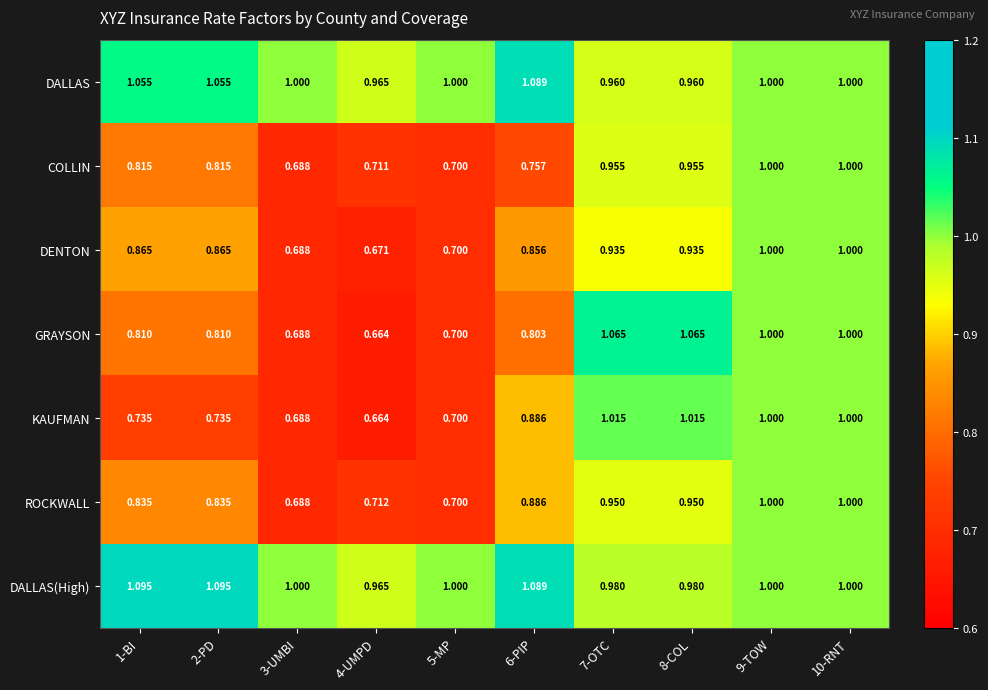

Which series has the largest range (max minus min)?

GRAYSON